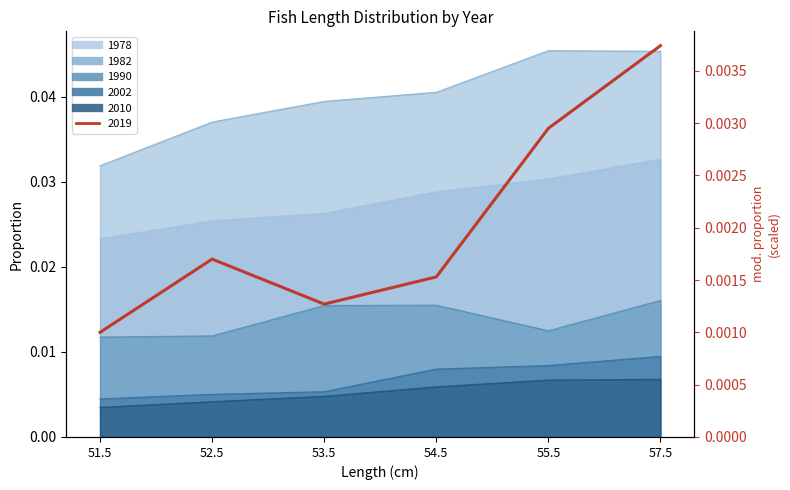

Is the value of 2002 at 51.5 greater than the value of 2019 at 55.5?

Yes